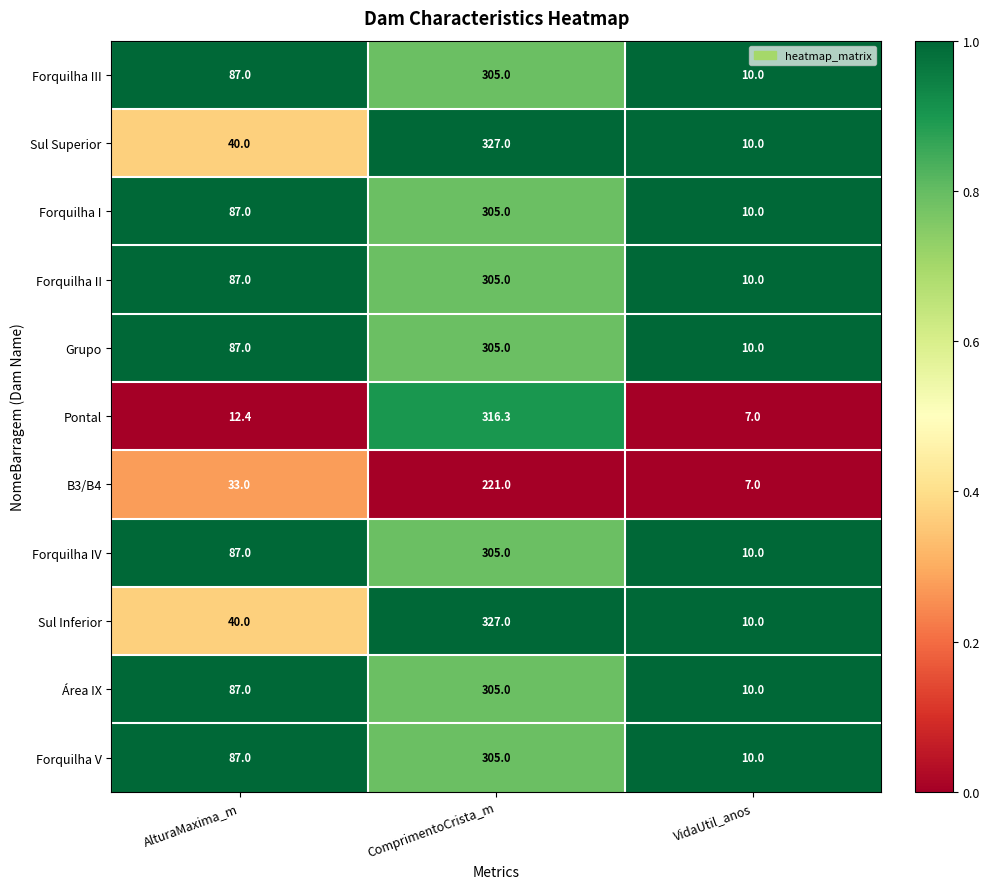

What is the sum of all Área IX values?

402.0